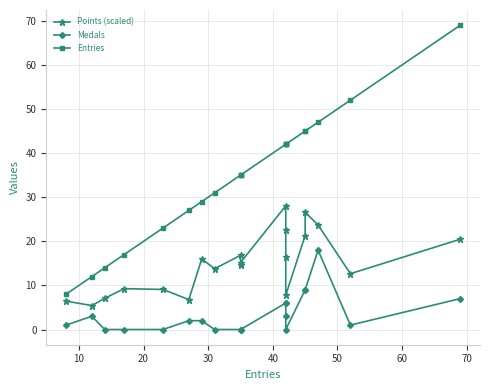

List the series in order of their peak value, highest first.

Entries, Points (scaled), Medals